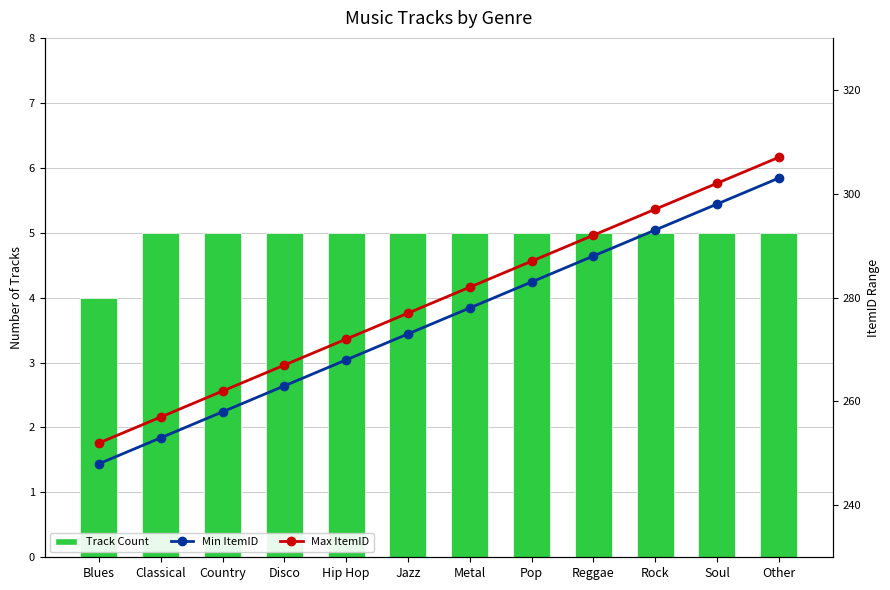

Count the number of categories in the chart.

12